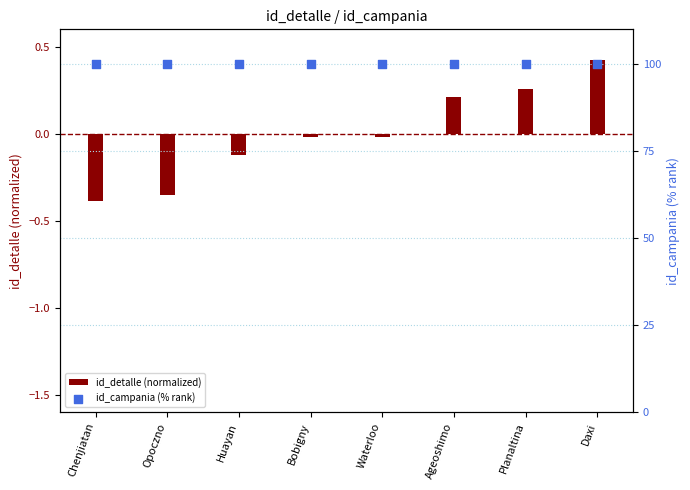

Which series contains the lowest Y value?

id_detalle (normalized)